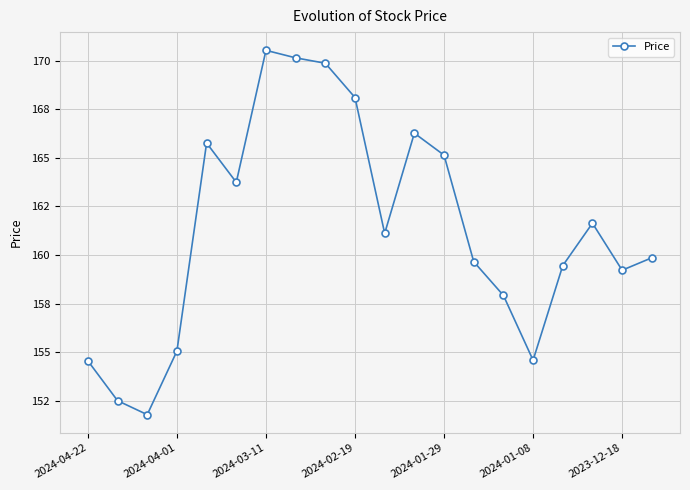

At which category does the chart reach its peak across all series?

2024-03-11